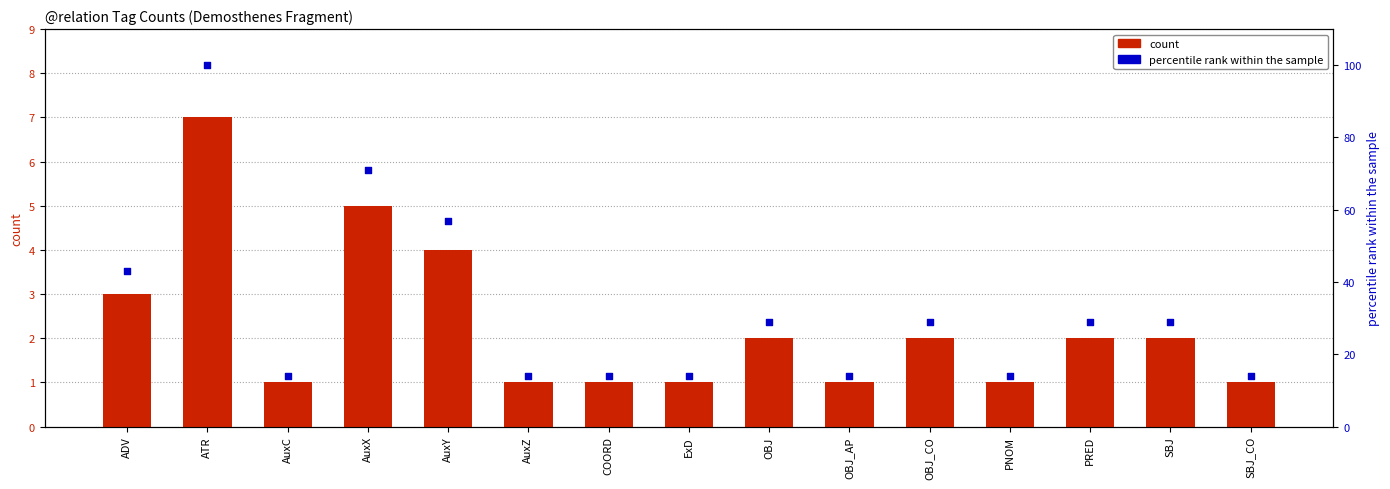

What are all the series names shown in the legend?

count, percentile rank within the sample